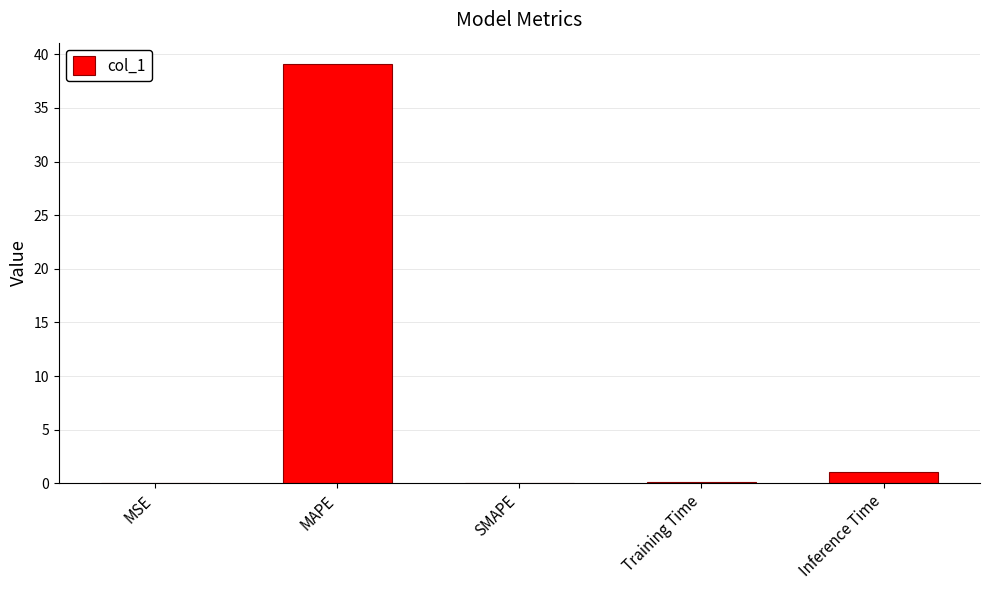

What is the greatest value displayed?

39.1